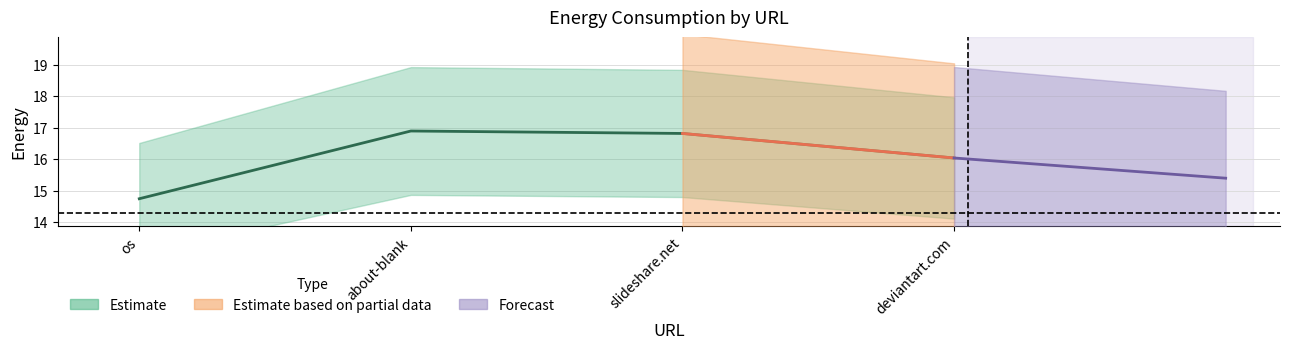

Approximately how many times larger is the value at os compared to slideshare.net?

0.9